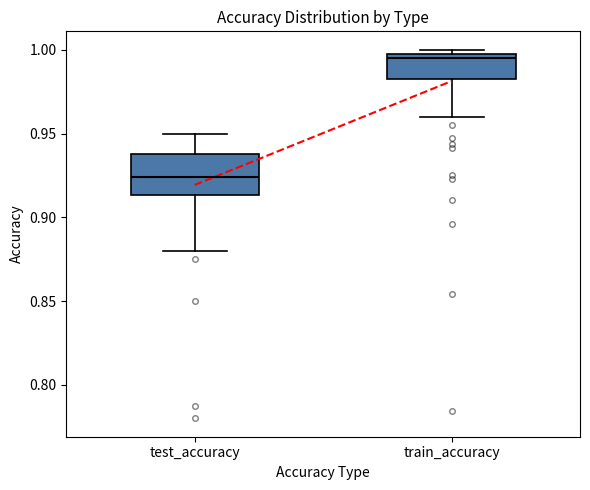

Which box's median line is the lowest?

test_accuracy